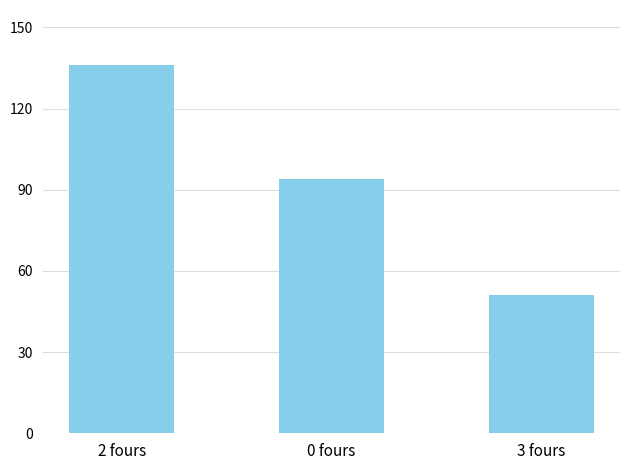

What is the change in value from 2 fours to 3 fours?

-85